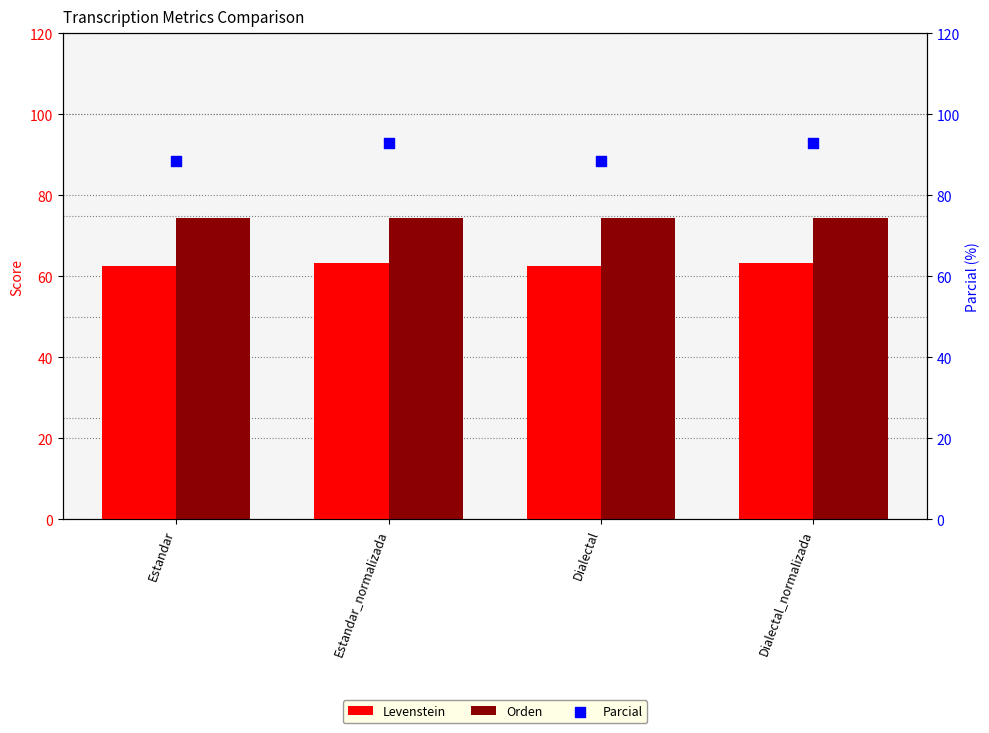

At how many categories does at least one series exceed 81?

4